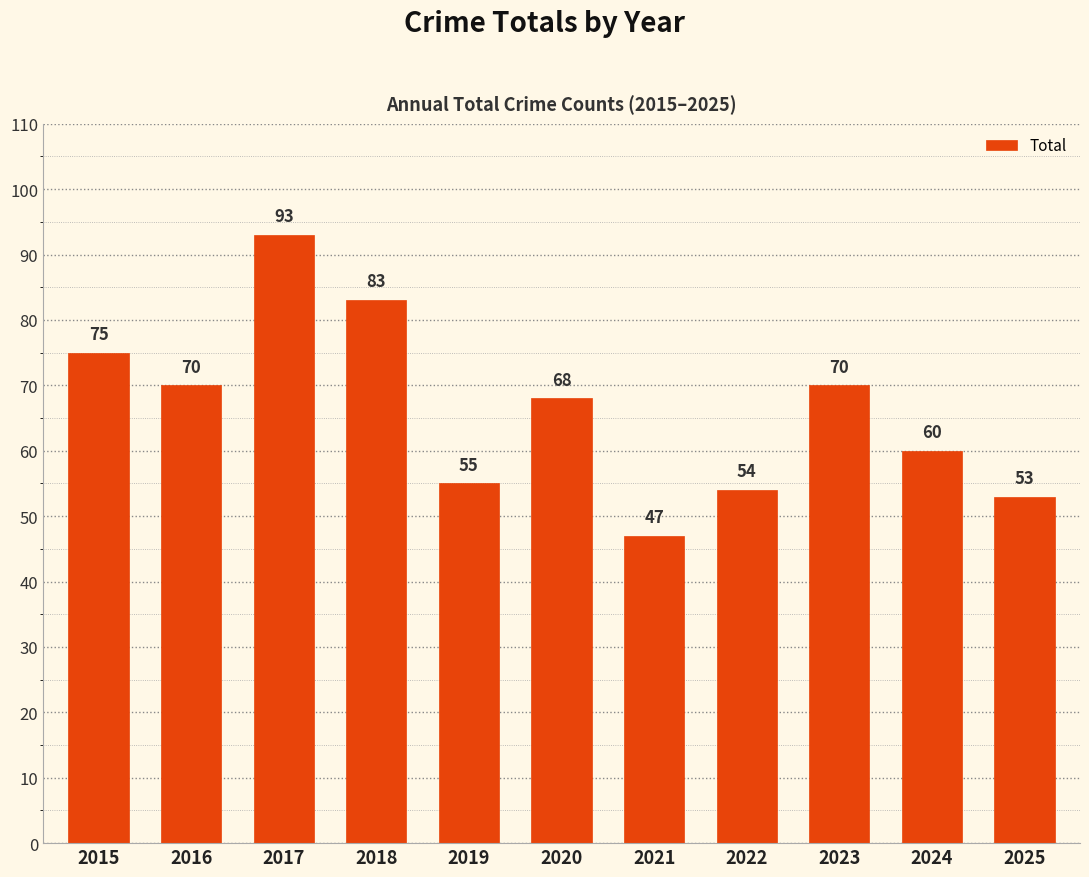

Which has a higher value, 2023 or 2025?

2023